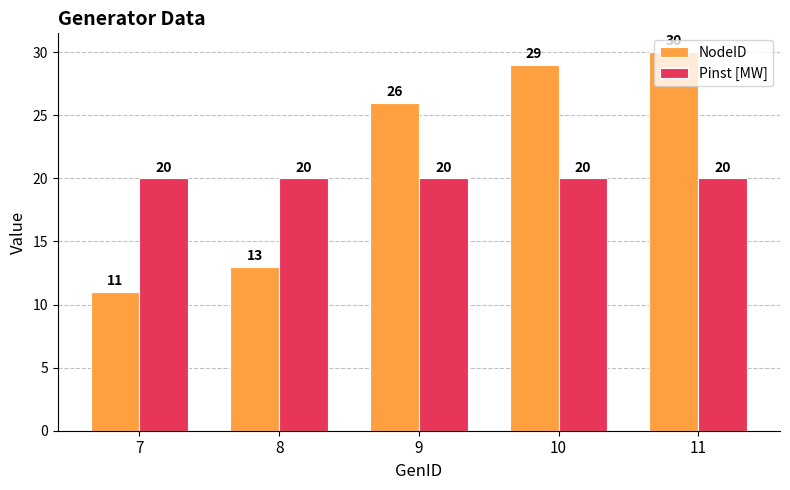

Between 8 and 10, which series saw the biggest shift?

NodeID